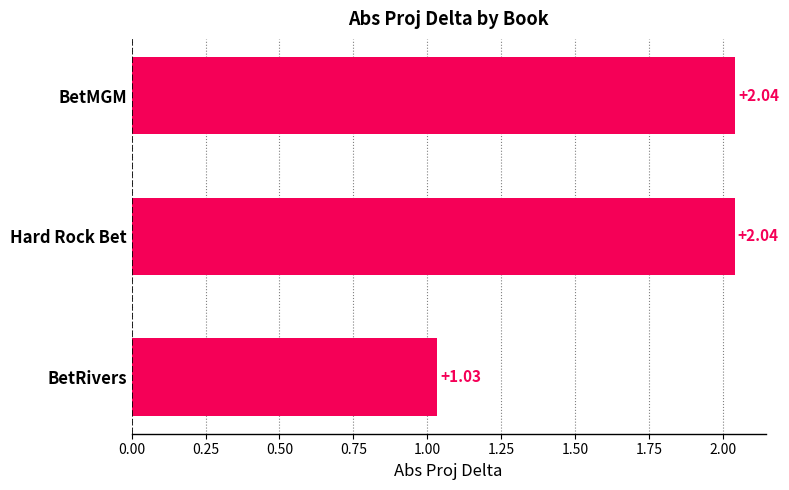

Approximately how many times larger is the value at BetRivers compared to Hard Rock Bet?

0.5